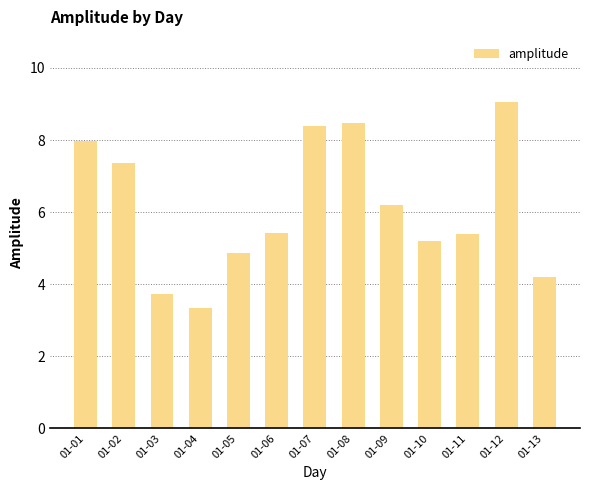

What is the maximum value shown in the chart?

9.1